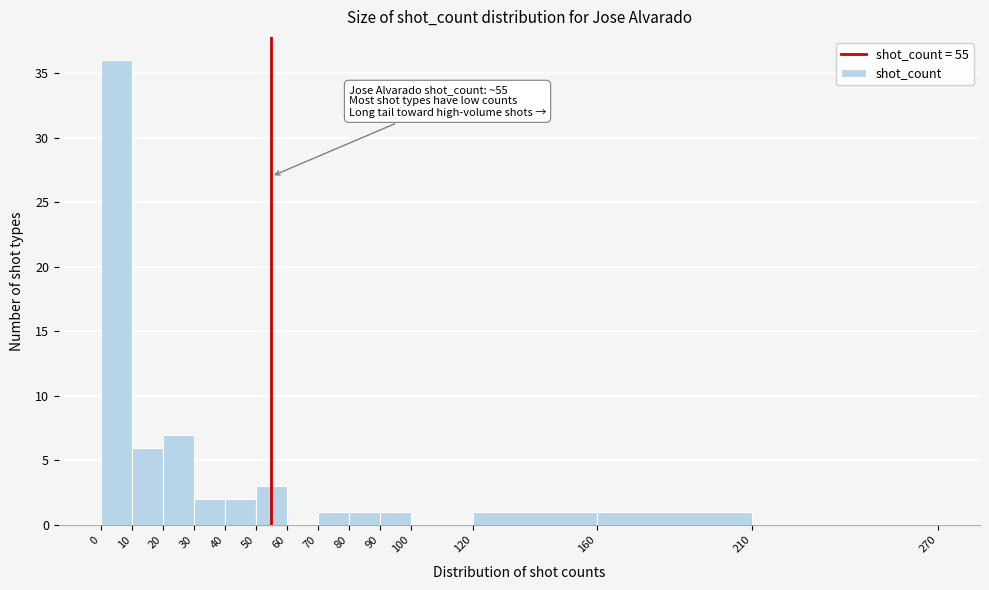

Over which range of the x-axis is the bar tallest?

0 to 10